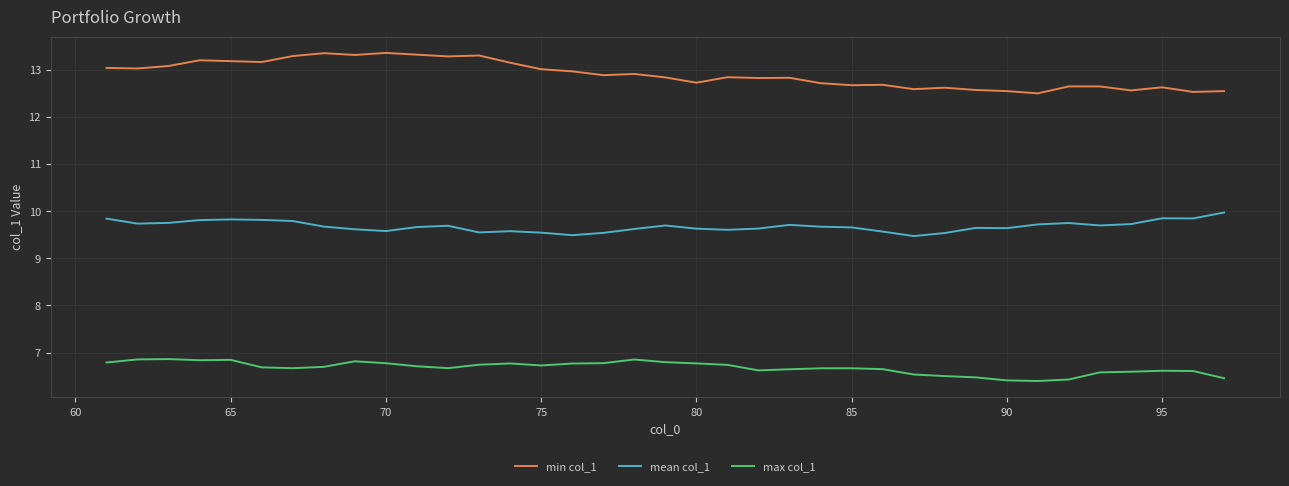

Count the number of data series in this chart.

3